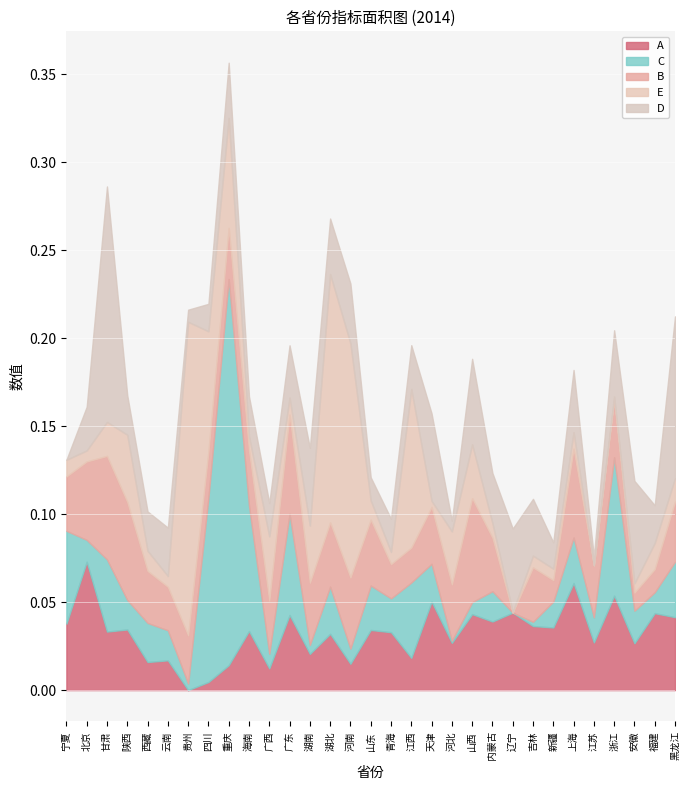

In A, how many points are higher than both neighbors (excluding endpoints)?

13